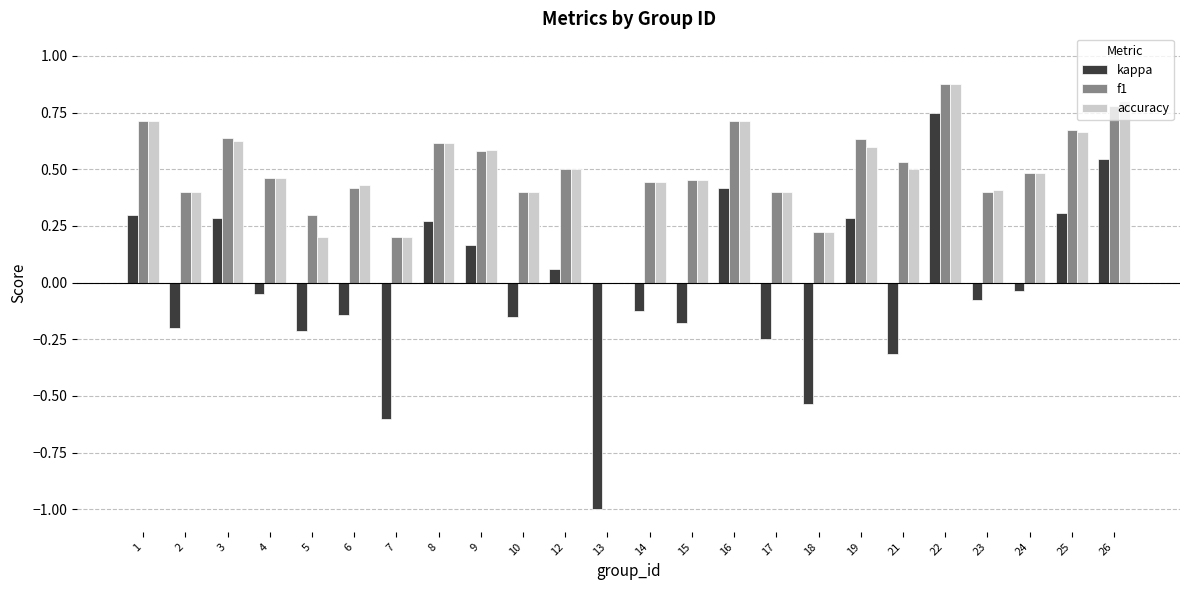

How many distinct data groups are displayed?

3